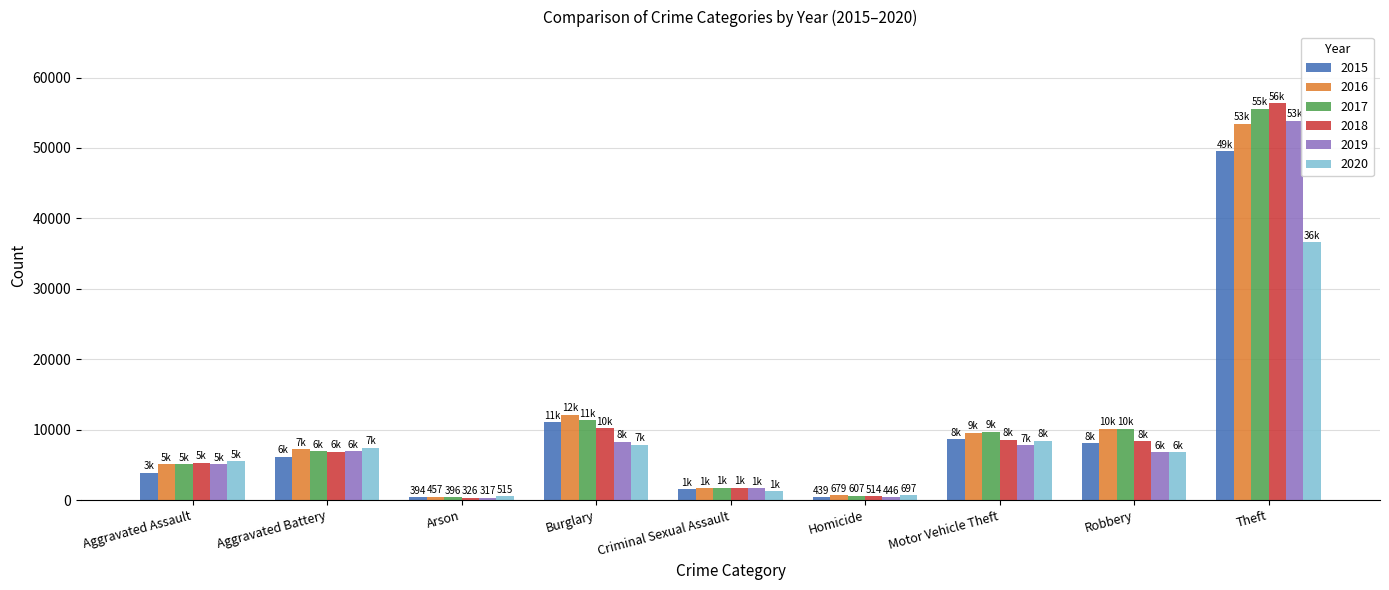

What is the maximum value shown in the chart?

56384